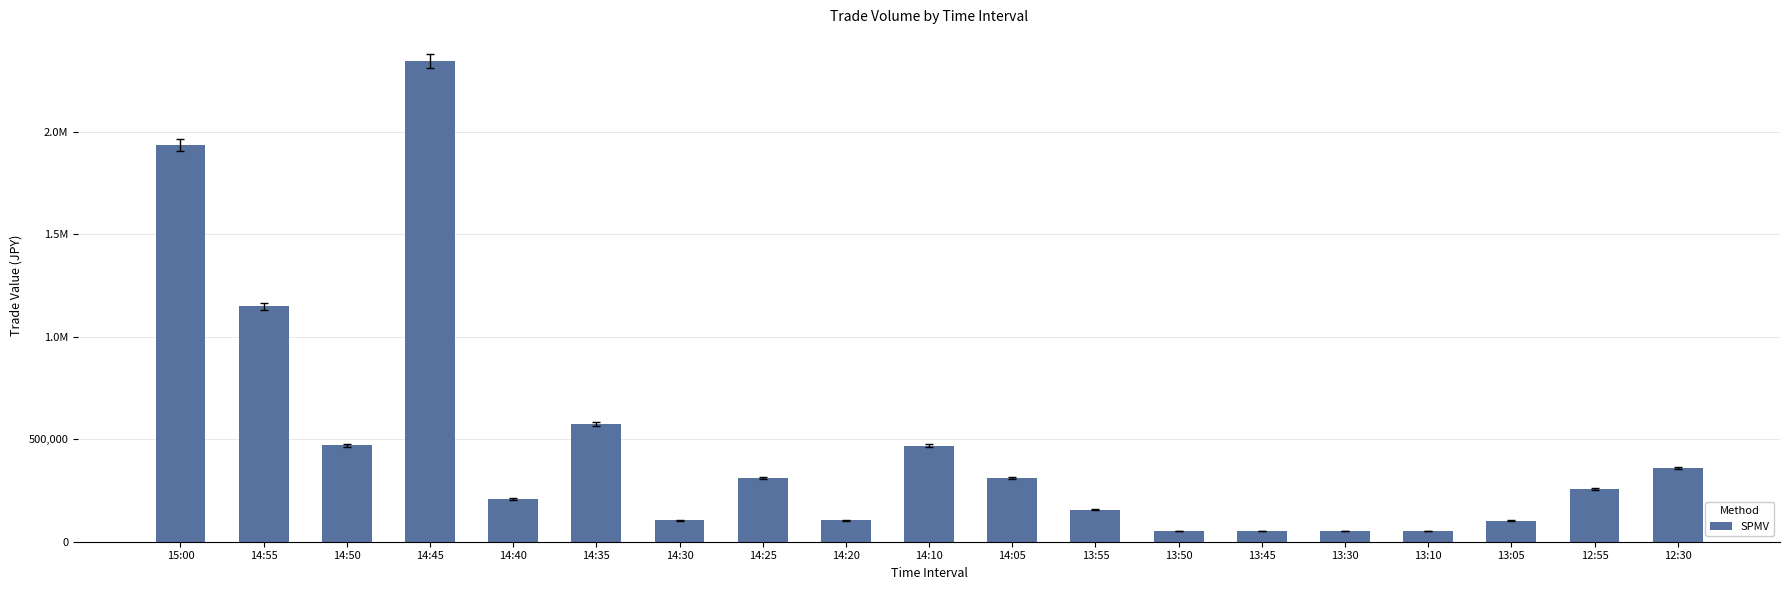

What is the sum of all values?

9064000